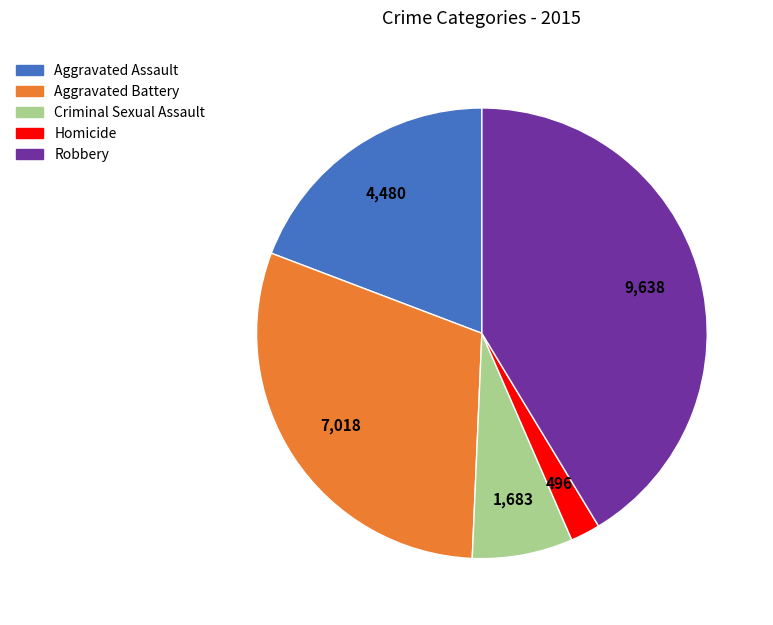

Which category has the smallest portion of the pie?

Homicide